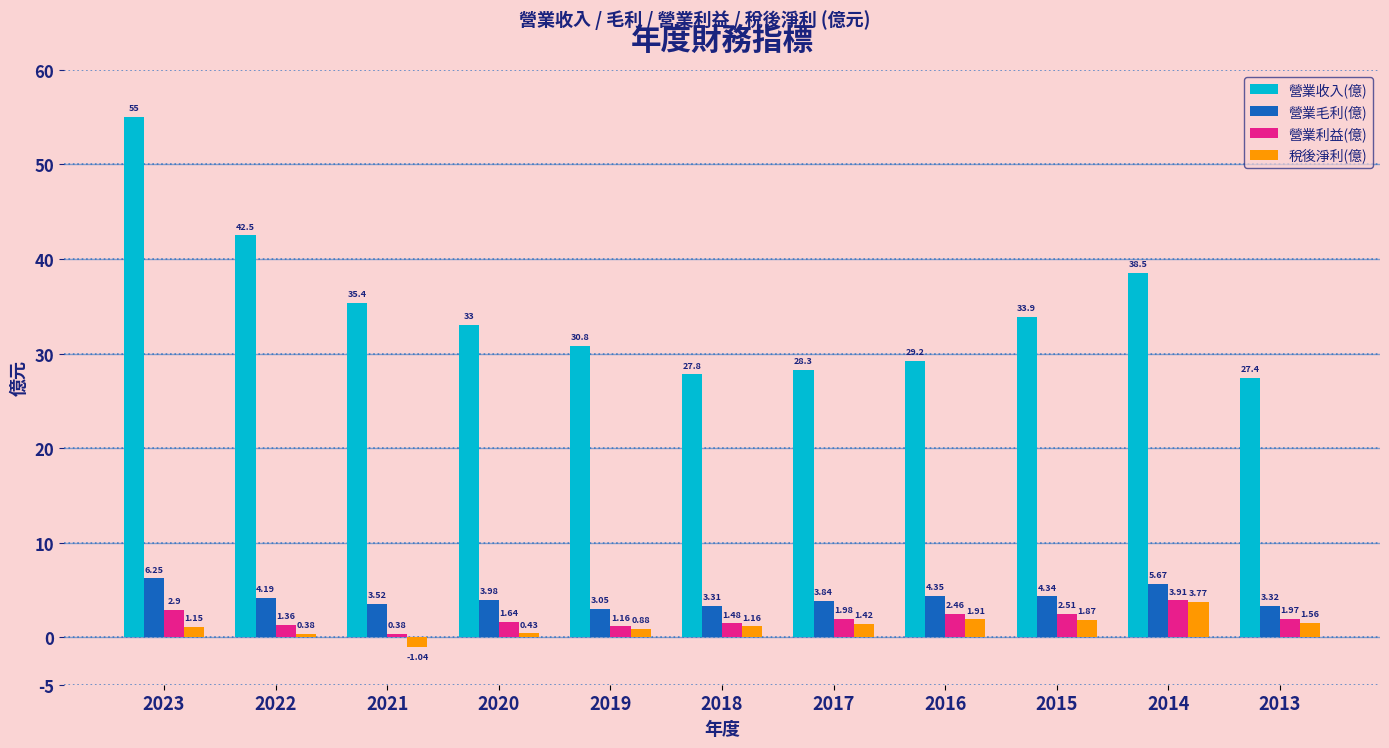

At 2017, list the series in order from largest to smallest.

營業收入(億), 營業毛利(億), 營業利益(億), 稅後淨利(億)